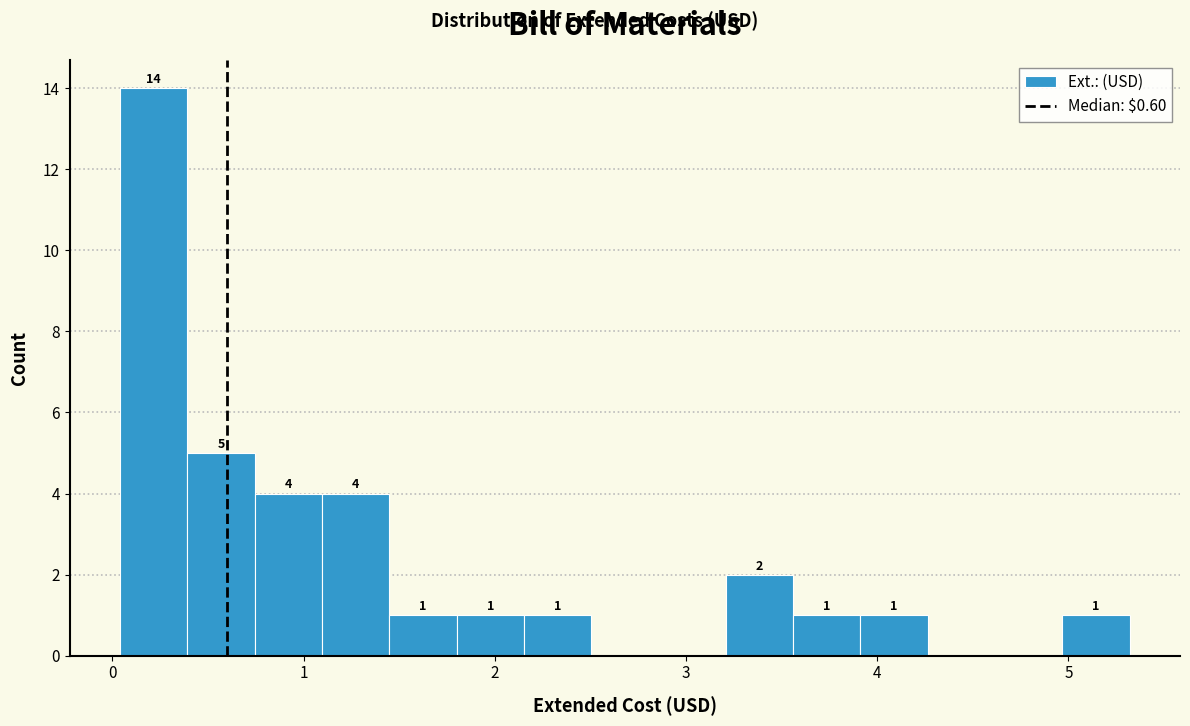

Read against the x-axis, roughly where is the centre of the tallest bar?

0.2